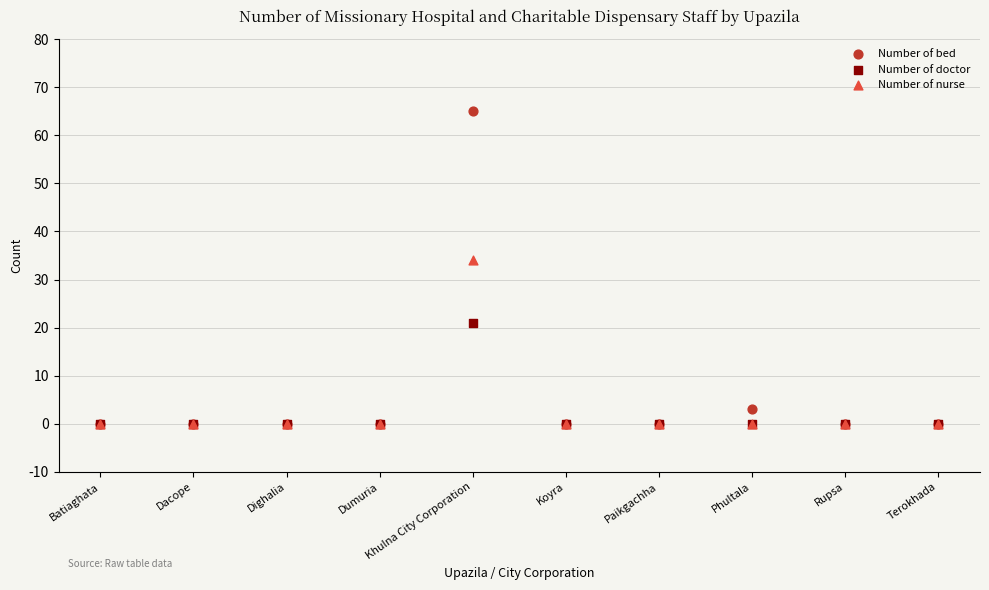

Across all series, what Y value is closest to 32?

34